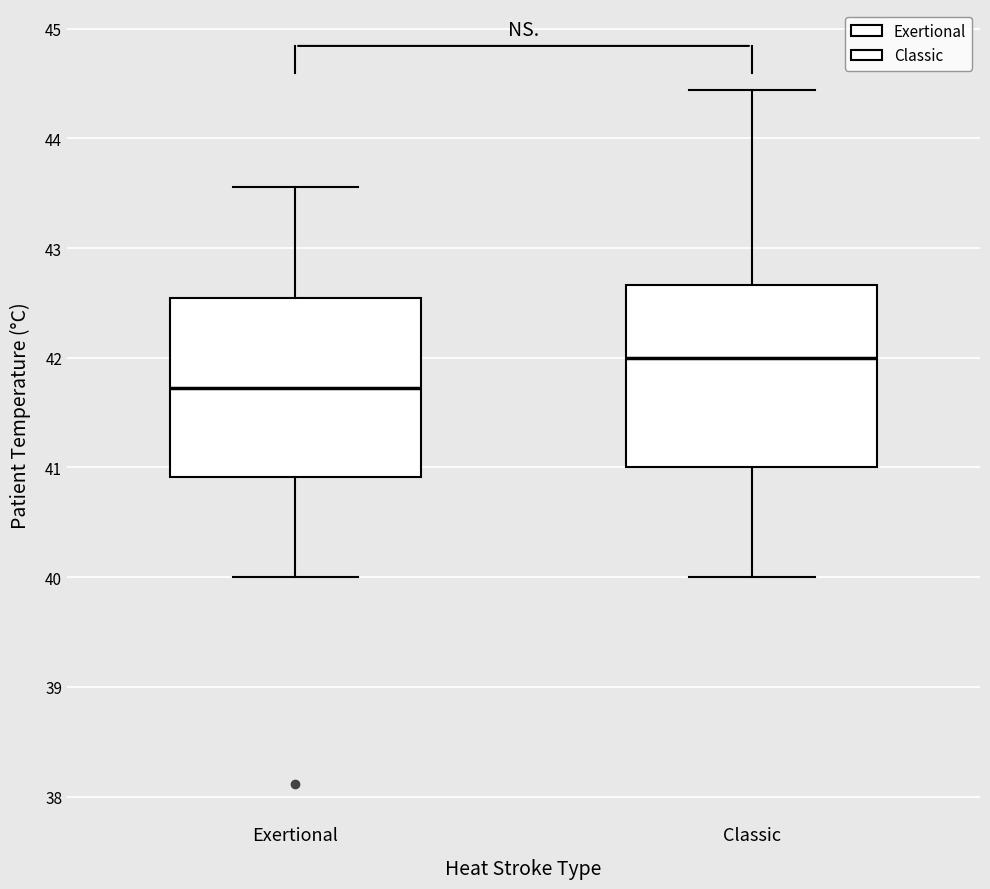

Reading left to right, transcribe this box plot: for each box, give where its median line is, the range the box spans, and where its two whiskers end, as read against the y-axis. The values are not printed on the chart, so give them approximately, as read against the axis.

Exertional: median 41.7, box 40.9 to 42.5, whiskers 40.0 to 43.6
Classic: median 42.0, box 41.0 to 42.7, whiskers 40.0 to 44.4